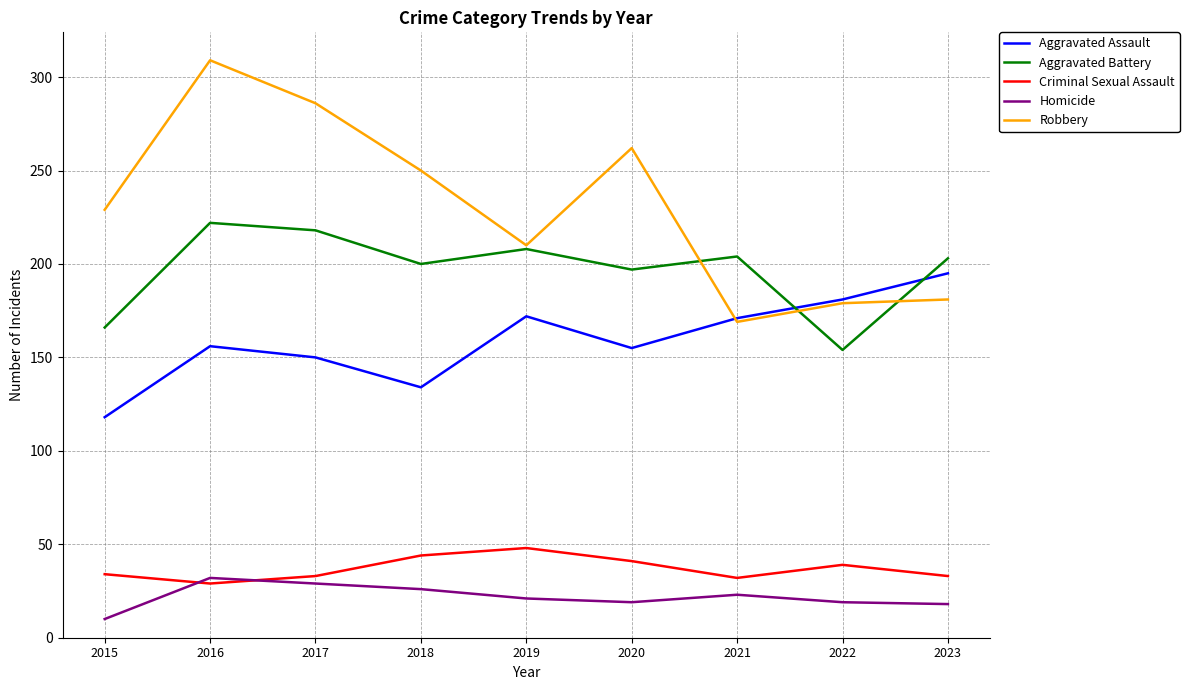

True or false: Aggravated Battery and Homicide cross at least once.

False